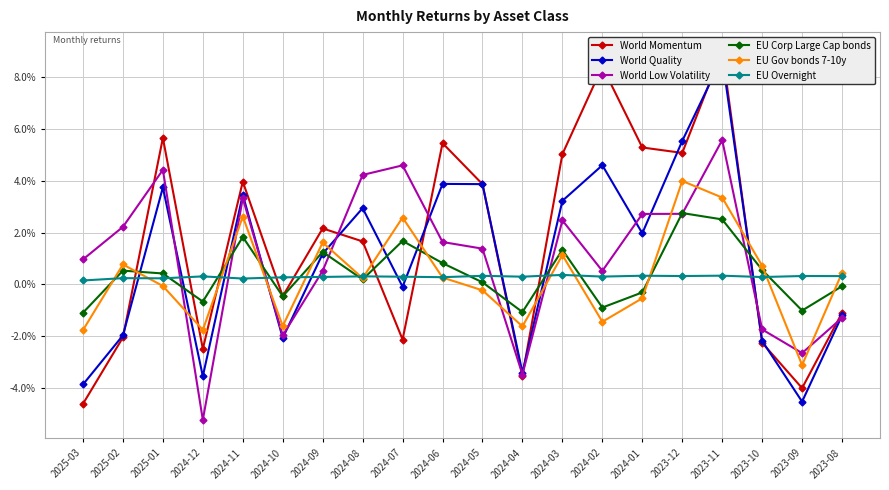

How many intersections are there between EU Corp Large Cap bonds and World Quality?

10